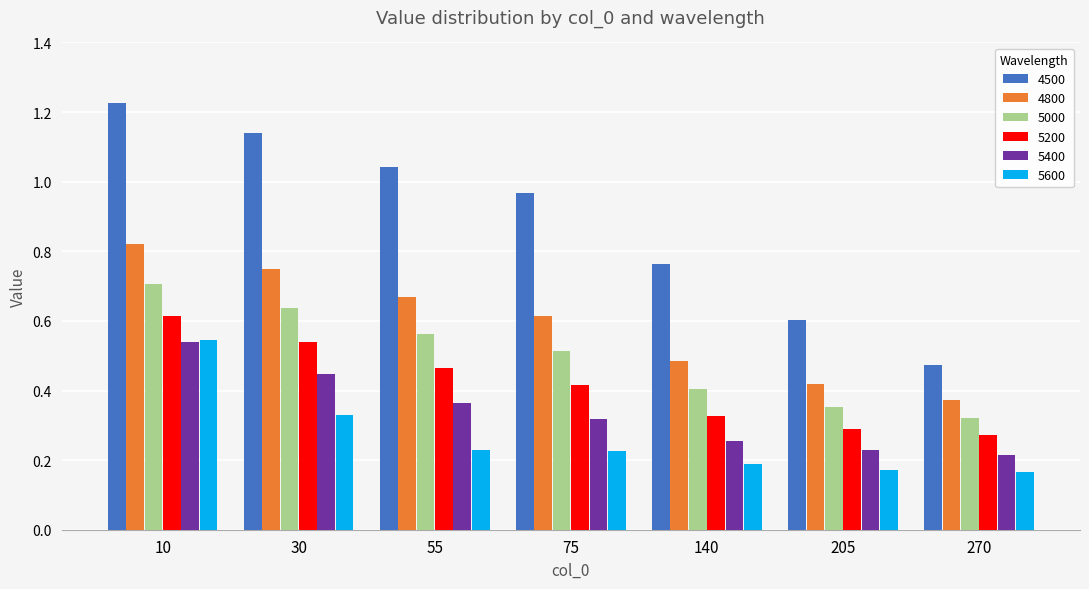

Count the number of data series in this chart.

6